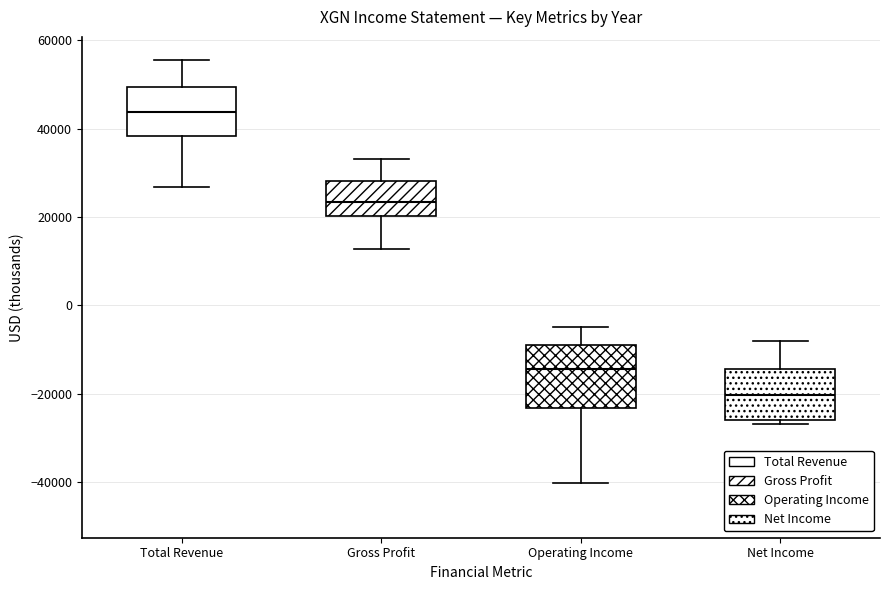

Which box is the tallest, from its lower edge to its upper edge?

Operating Income